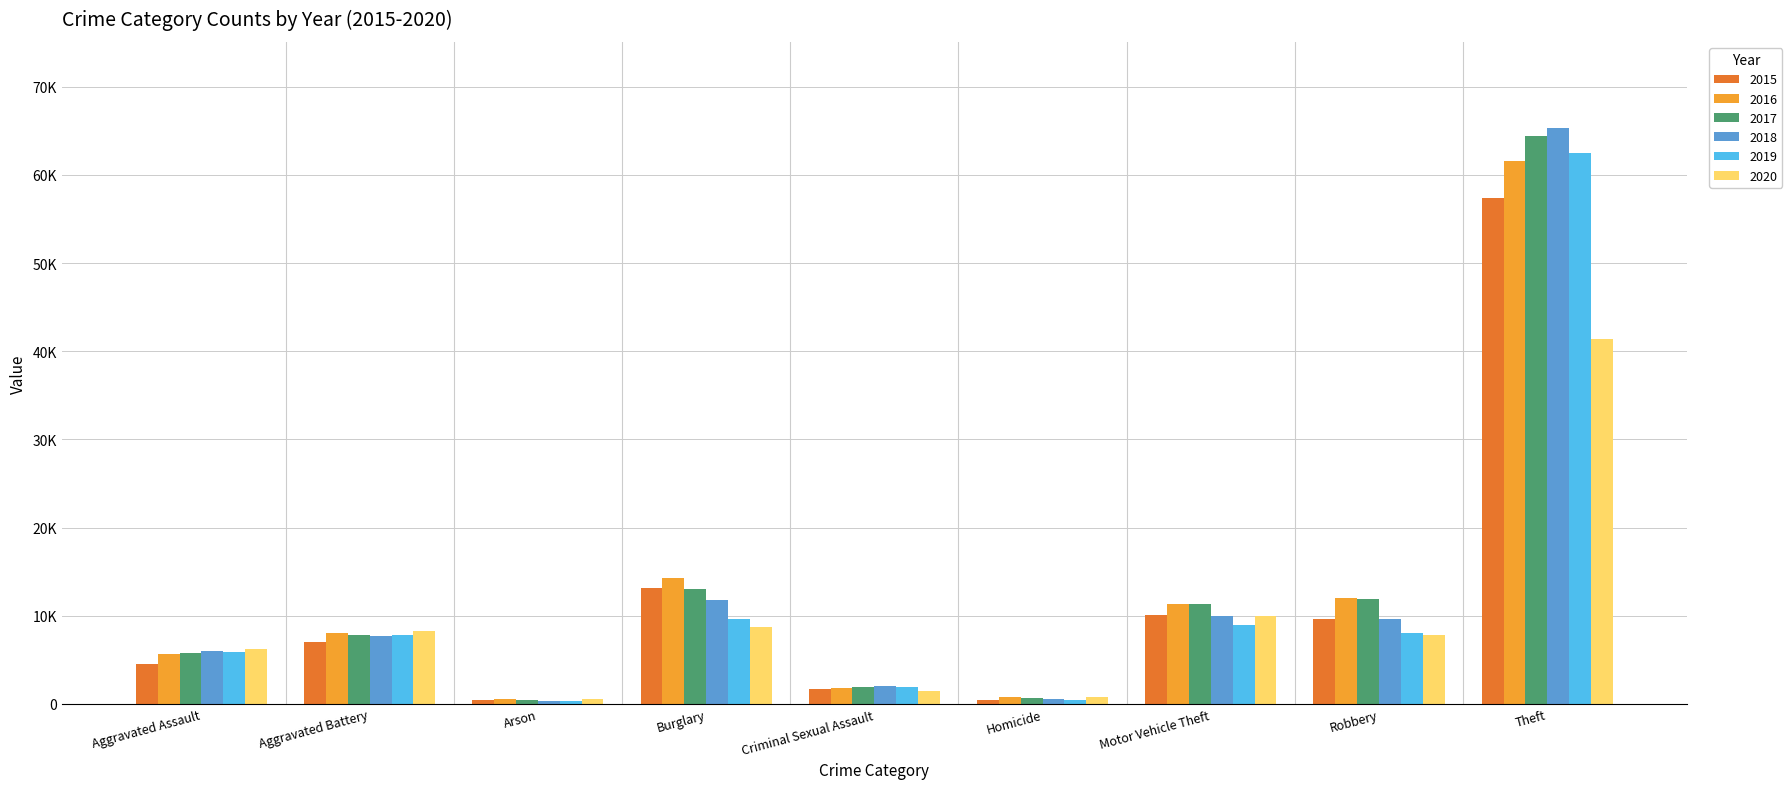

Which category has the lowest value across all series?

Arson